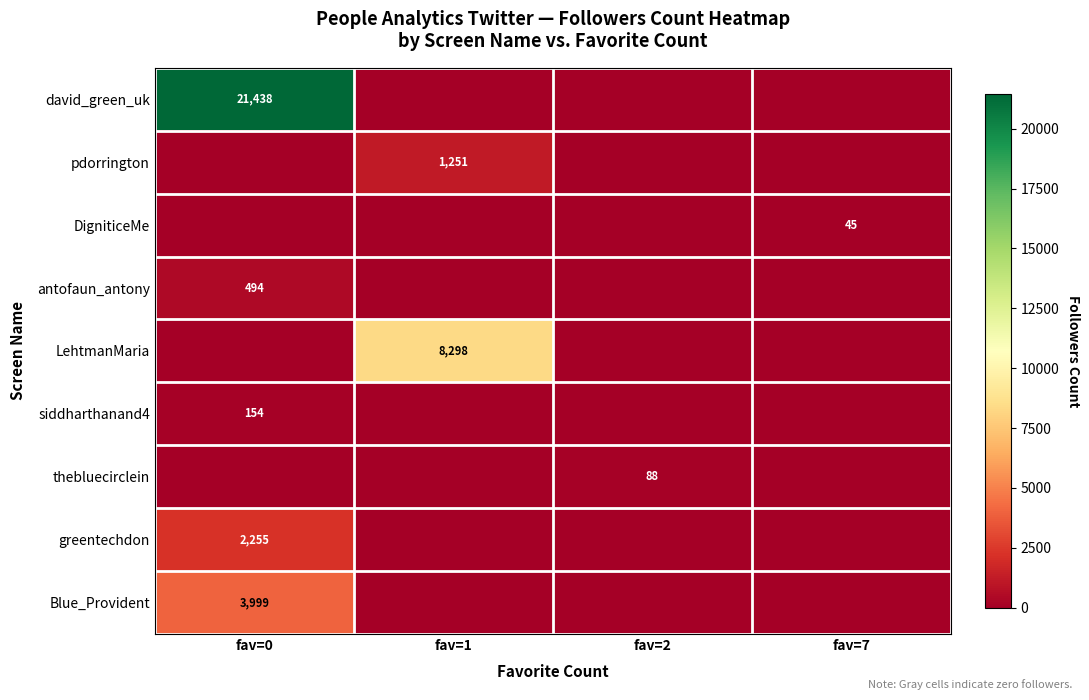

What is the maximum value for row_0?

21438